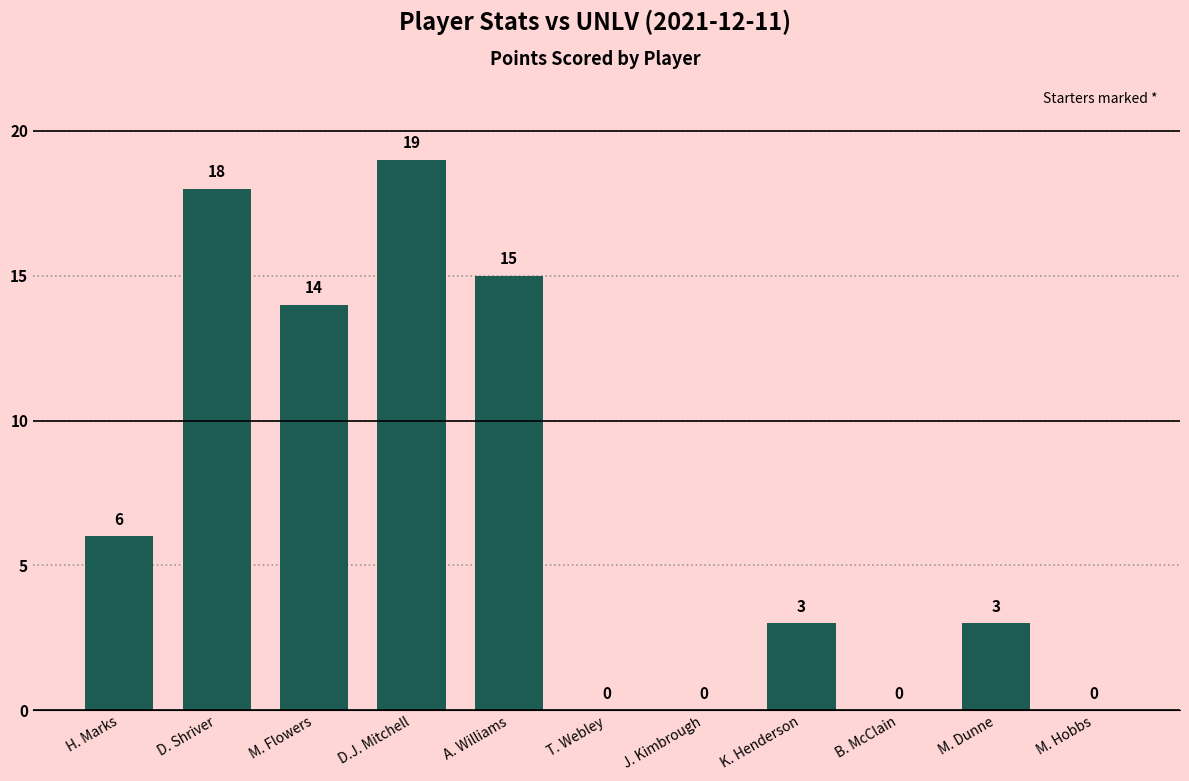

At which label is the value closest to 9?

H. Marks